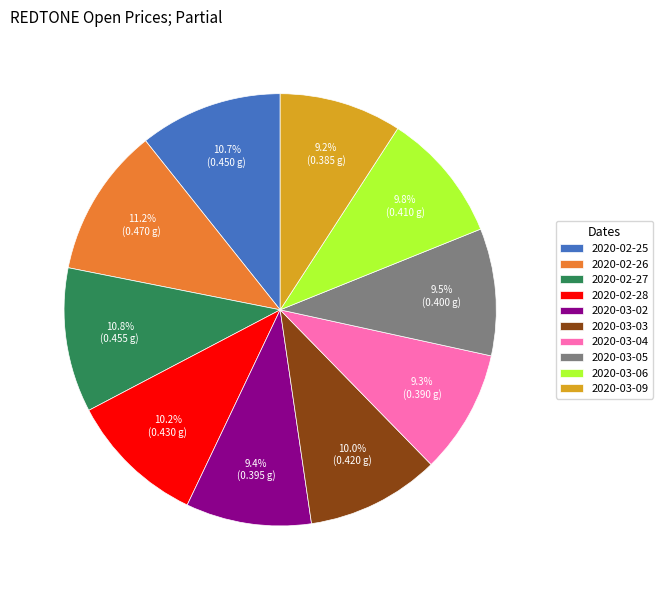

To the nearest percent, what percentage of the pie is 2020-02-28?

10%